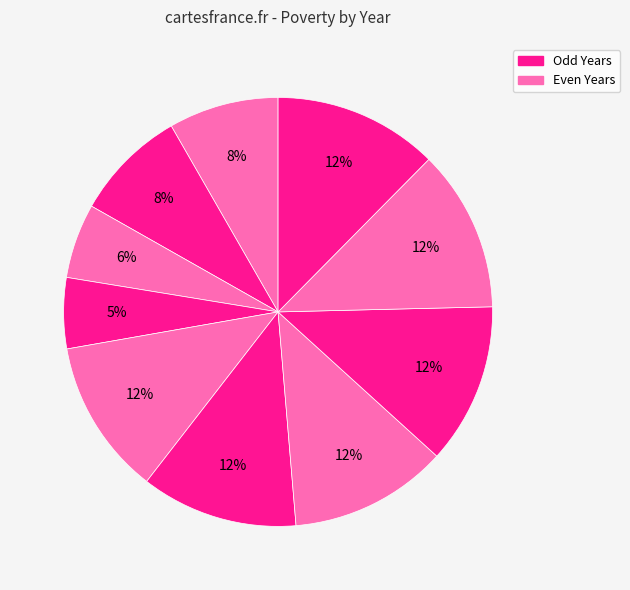

Count the number of slices in the pie.

10